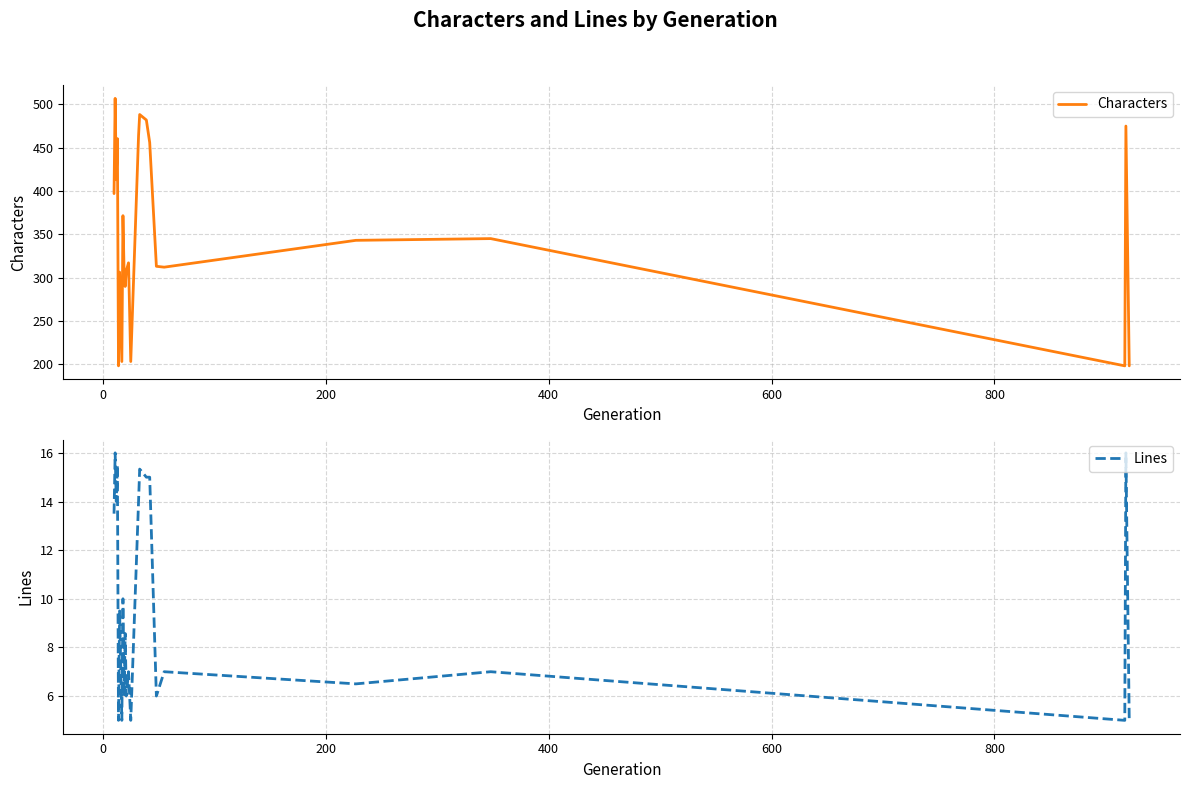

What is the greatest value displayed?

507.0